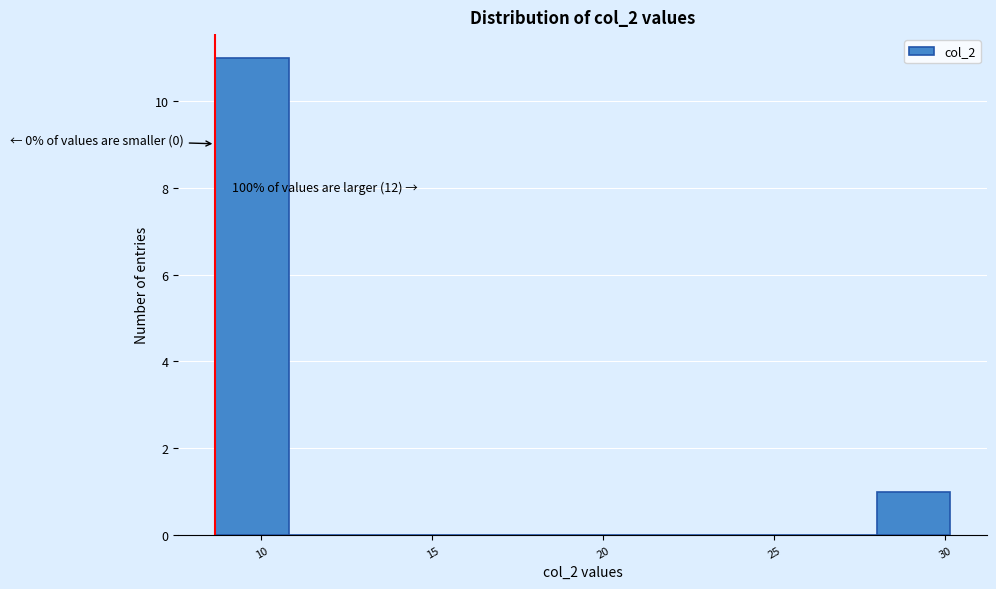

Over which range of the x-axis is the bar tallest?

8.5 to 11.0